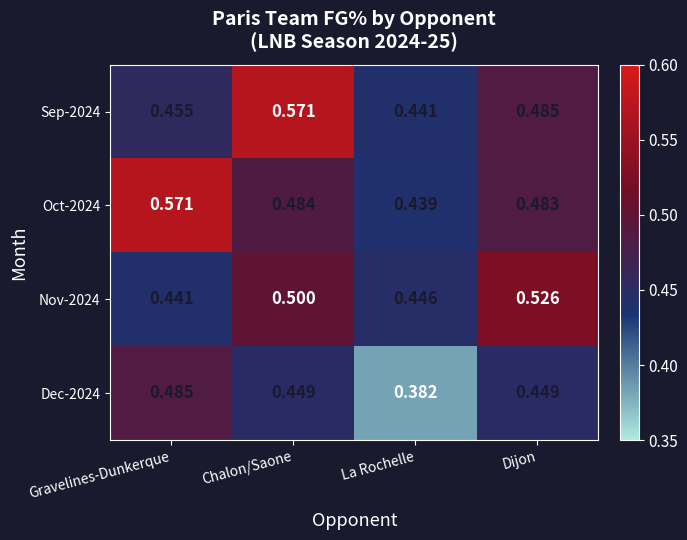

Is the value of Sep-2024 at Dijon greater than the value of Oct-2024 at La Rochelle?

Yes